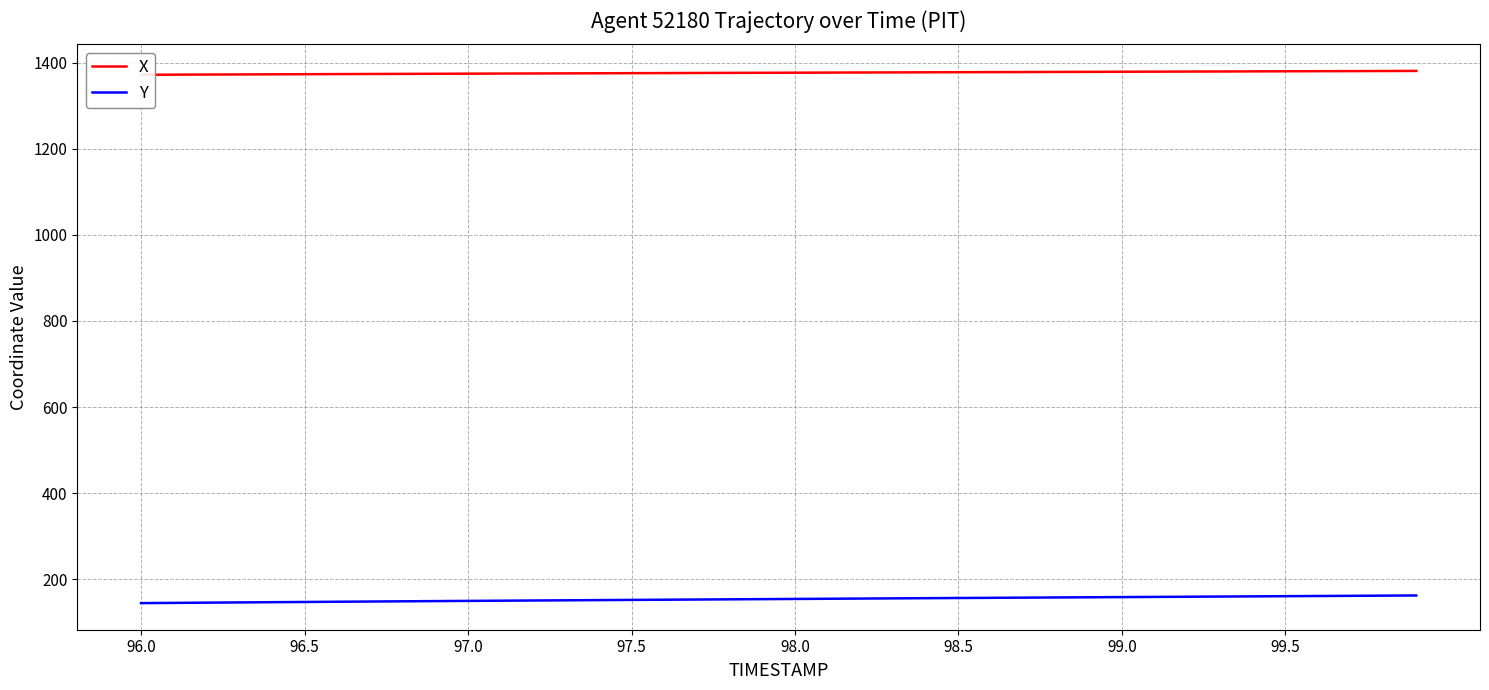

What is the average value of the Y series?

153.6